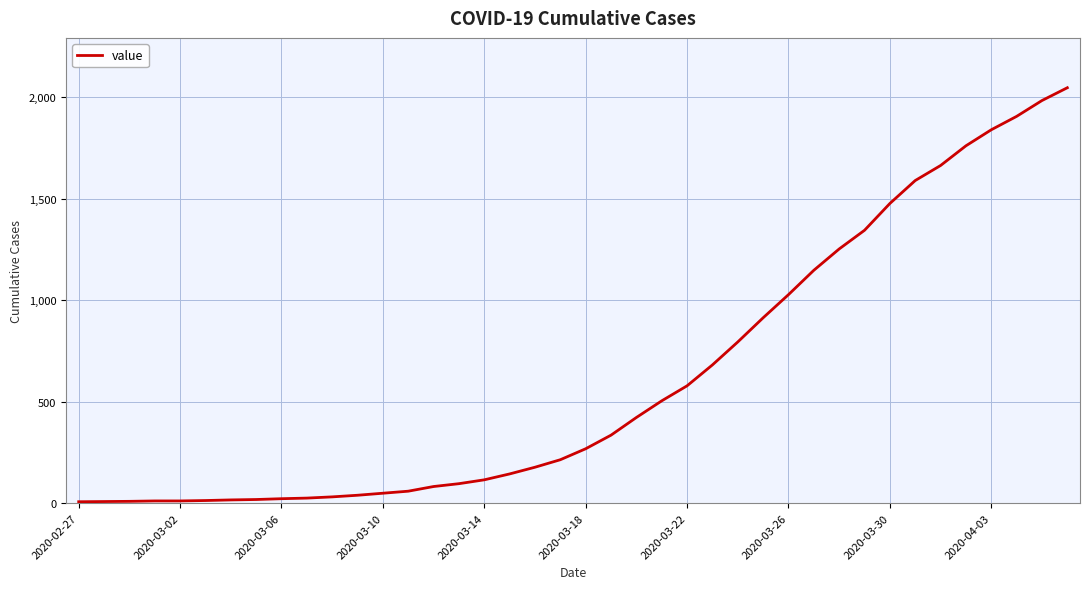

What is the difference between the maximum and minimum values?

2039